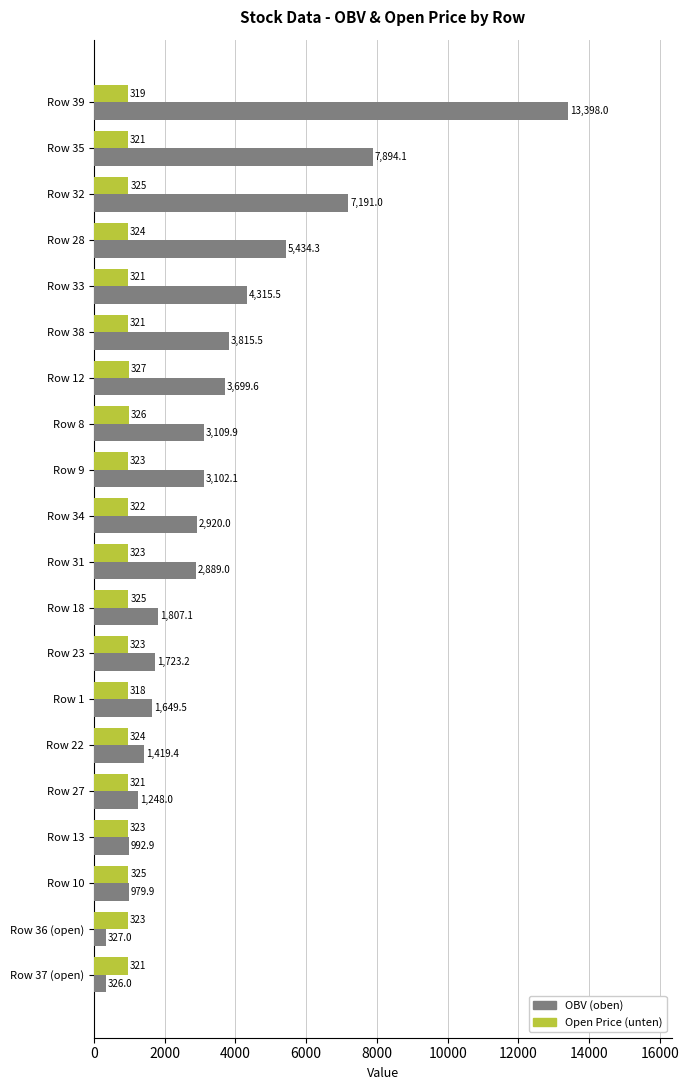

At which category is the sum across all series the highest?

Row 39